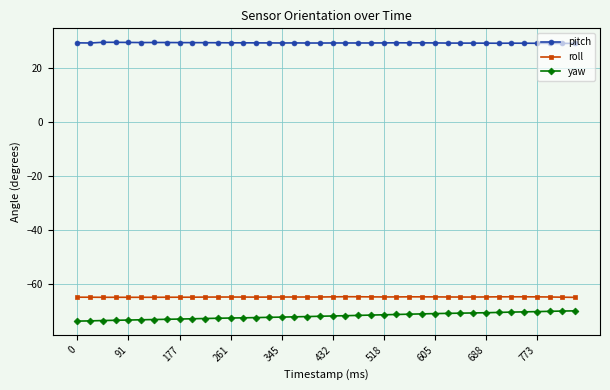

True or false: roll and yaw cross at least once.

False